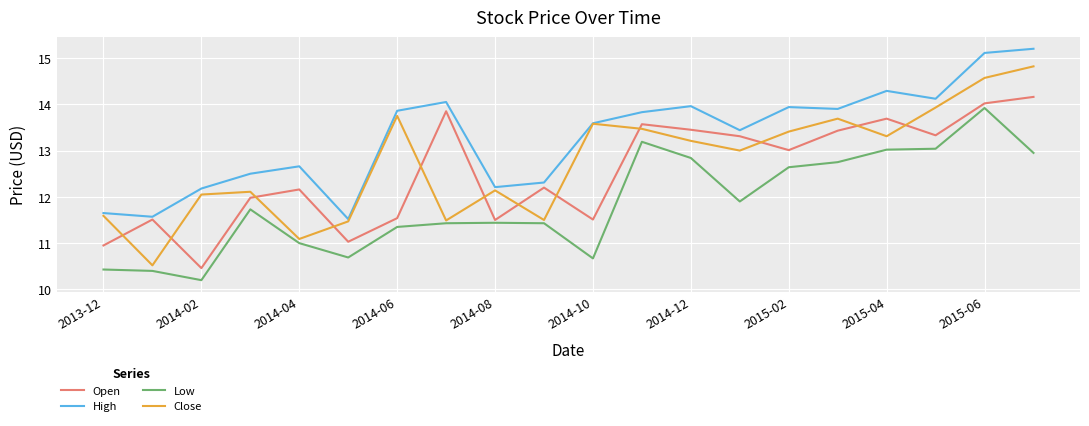

True or false: Close and Low intersect in this chart.

False